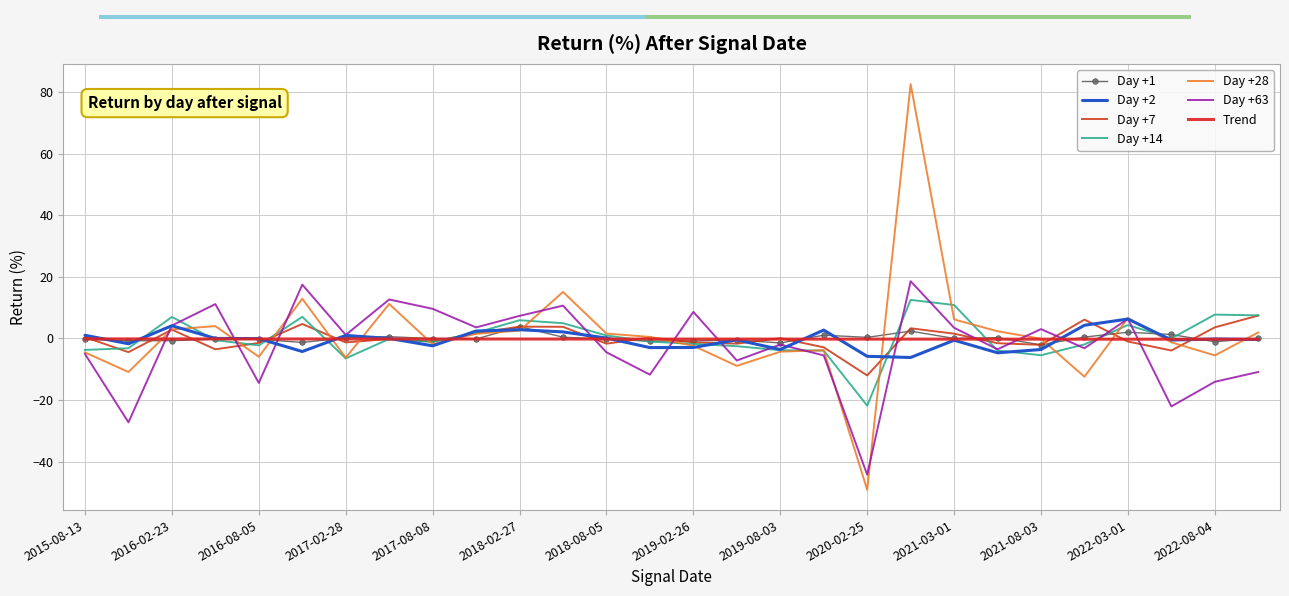

Does the chart have visible grid lines?

Yes